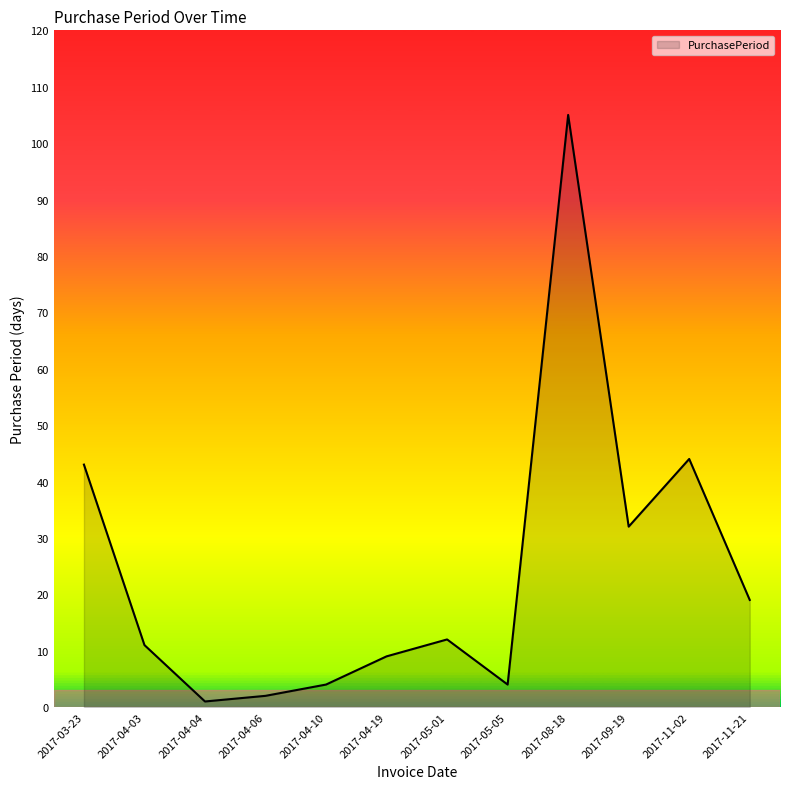

What is the maximum value shown in the chart?

105